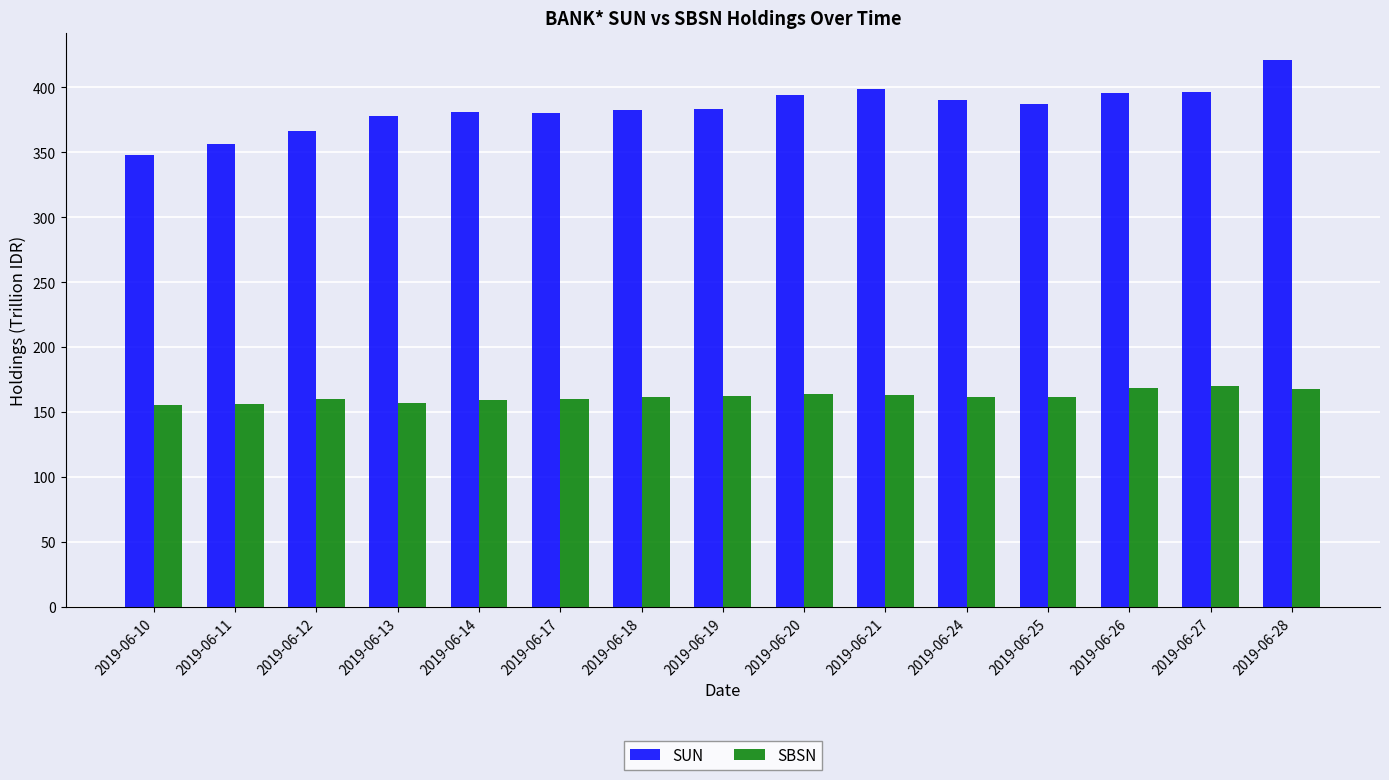

At how many categories does at least one series exceed 222?

15